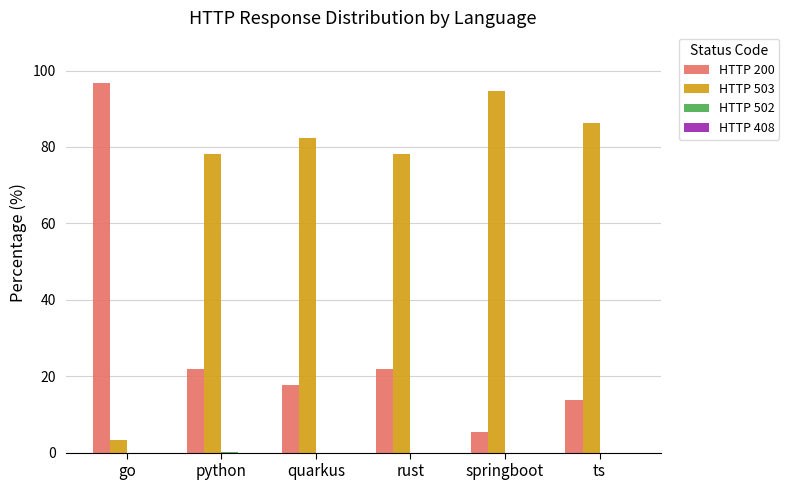

How many data points in HTTP 200 are above 21?

3